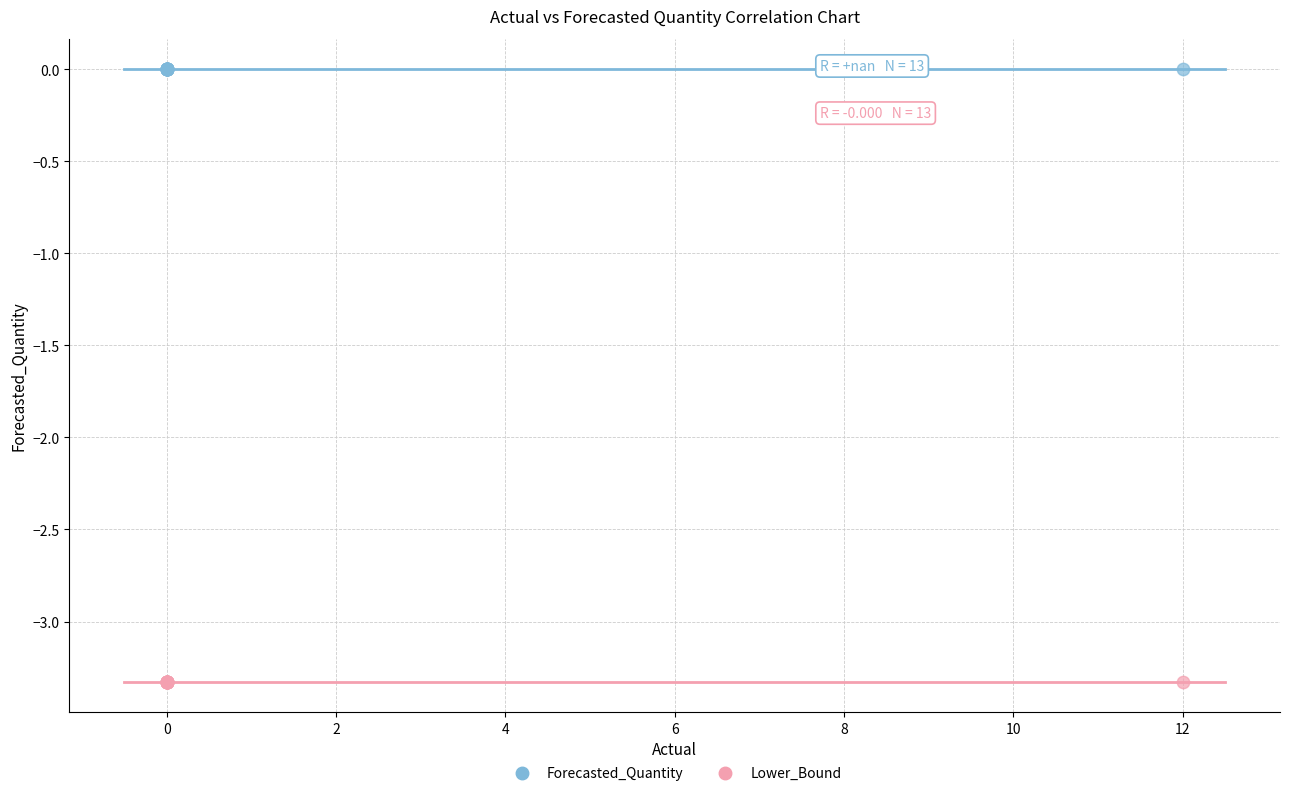

Which series contains the lowest Y value?

Lower_Bound